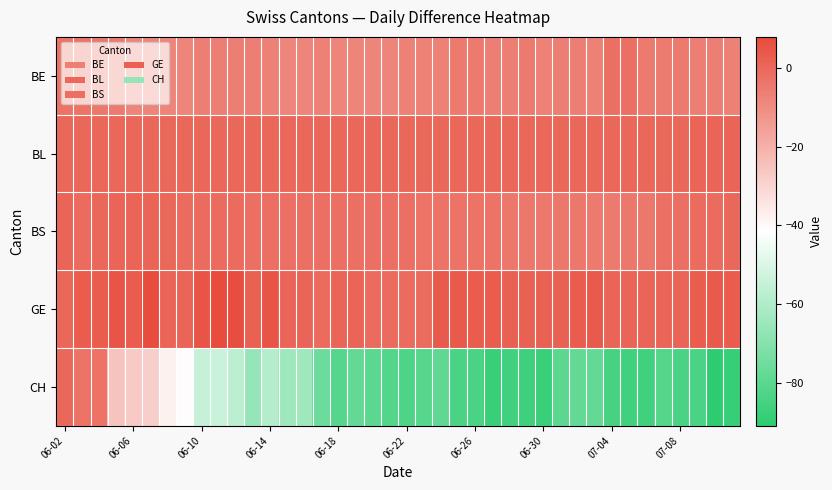

What is the greatest value displayed?

8